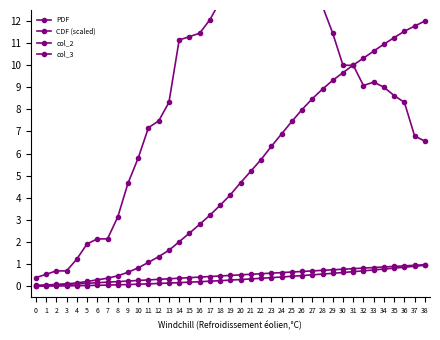

At which category does the chart reach its peak across all series?

23